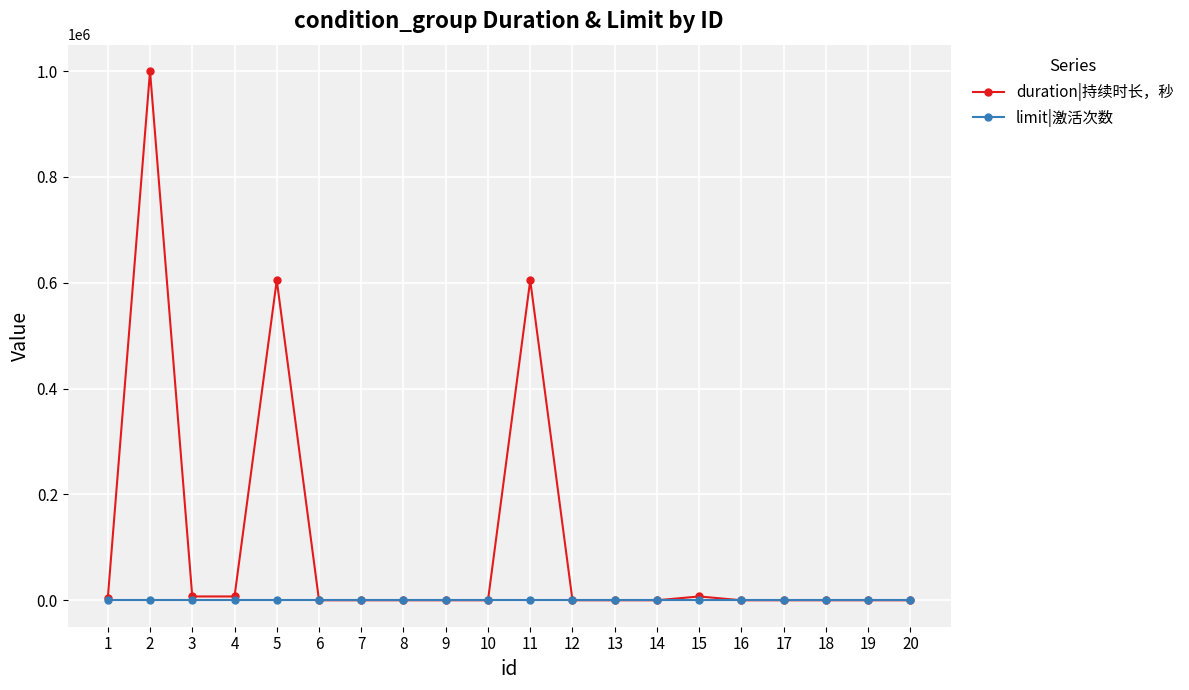

At 11, list the series in order from smallest to largest.

limit|激活次数, duration|持续时长，秒